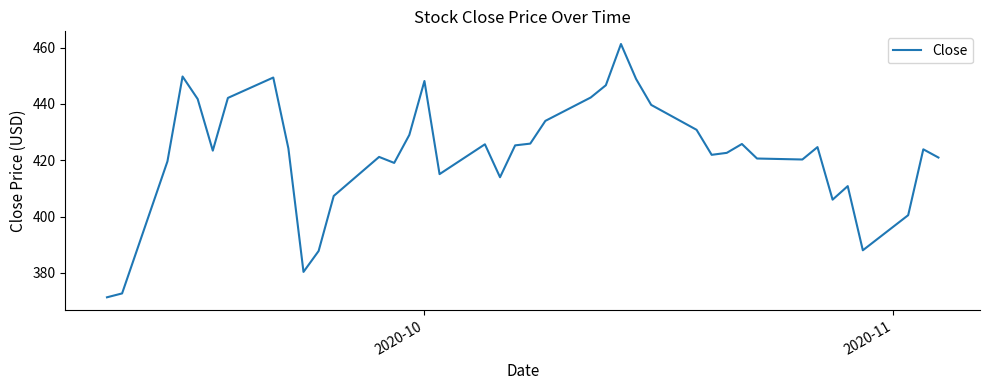

What is the greatest value displayed?

461.3